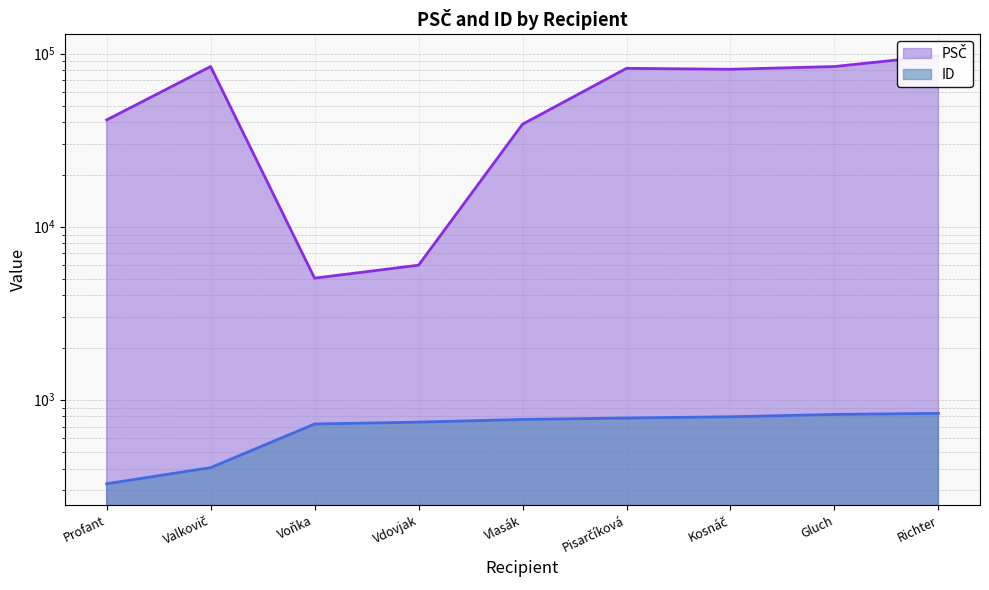

True or false: ID has a value of 544 at Kosnáč.

False